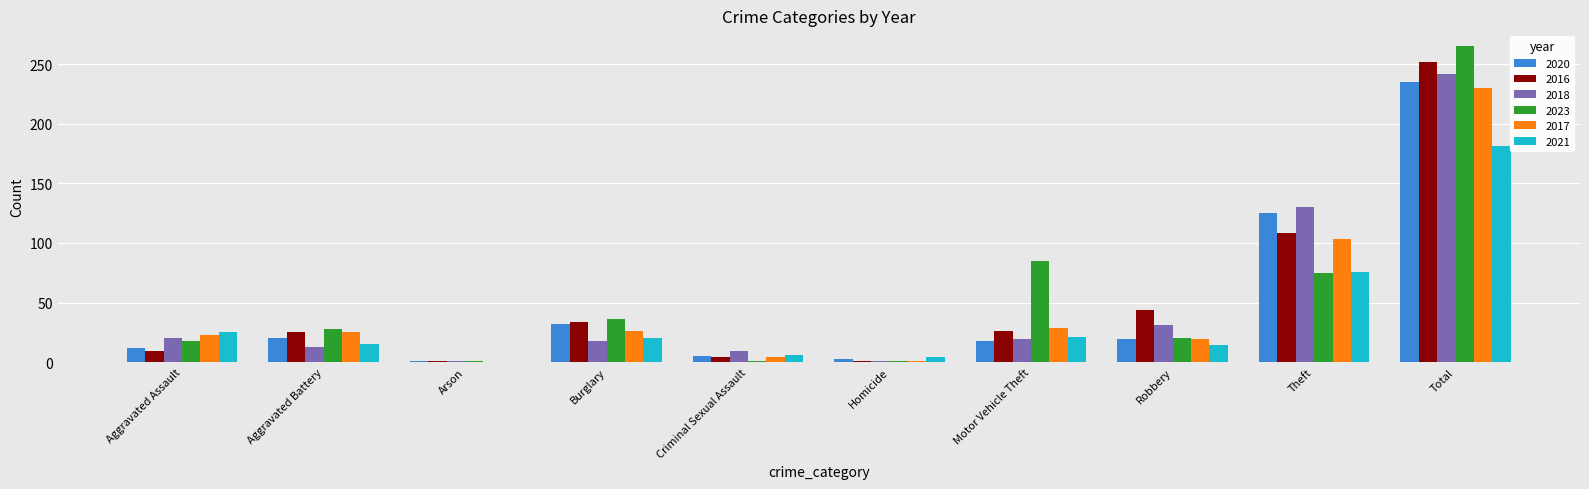

The value of 2016 at Robbery is 44. True or false?

True